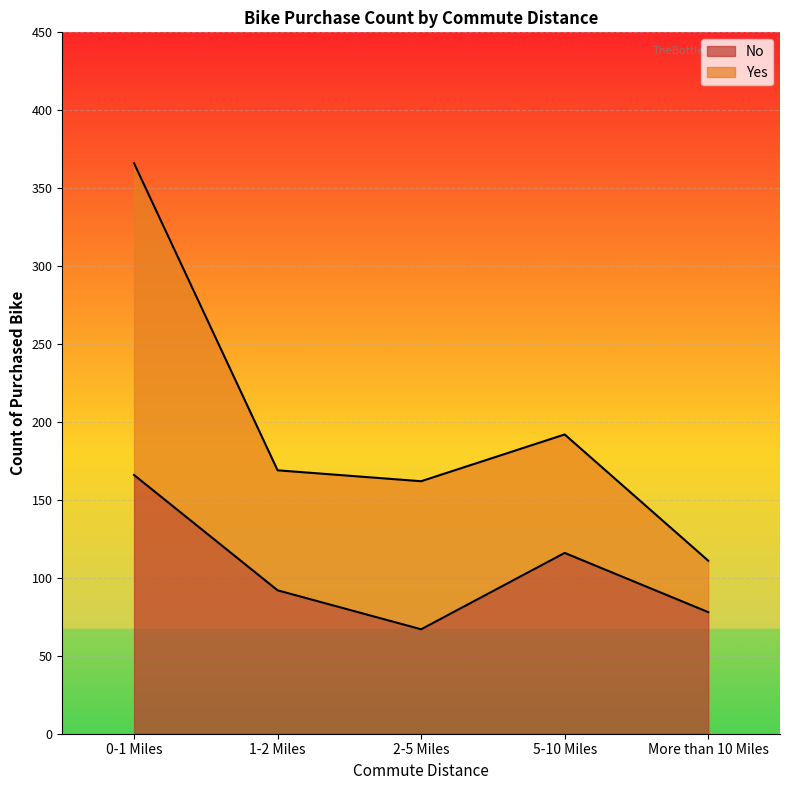

Which has a higher value, 5-10 Miles or 2-5 Miles?

5-10 Miles